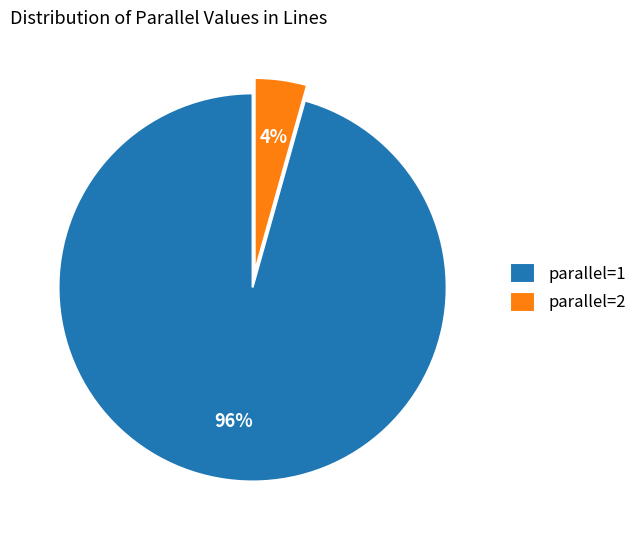

Rank the categories by value from lowest to highest.

parallel=2, parallel=1